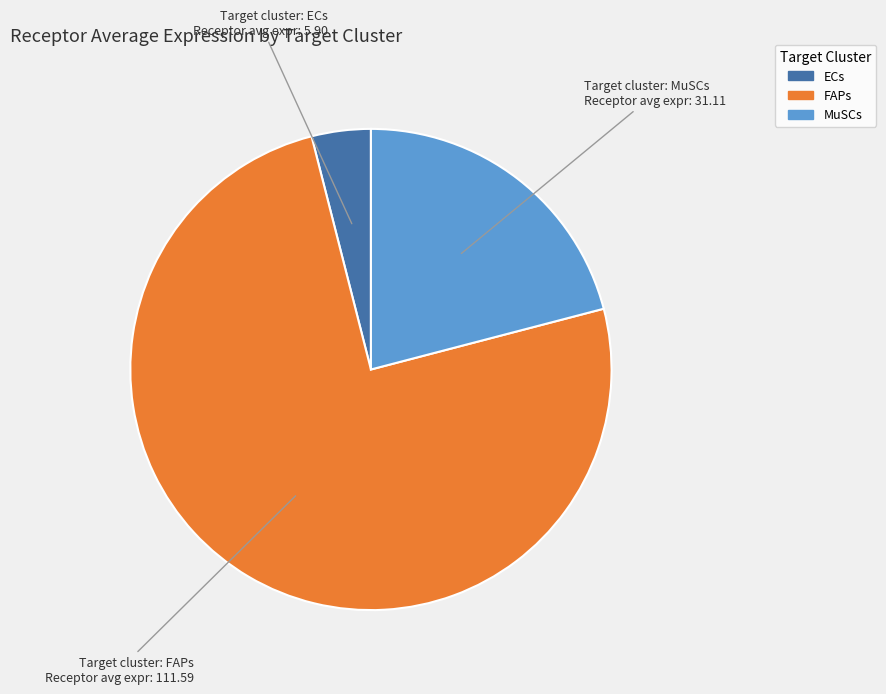

Which category accounts for the majority?

FAPs